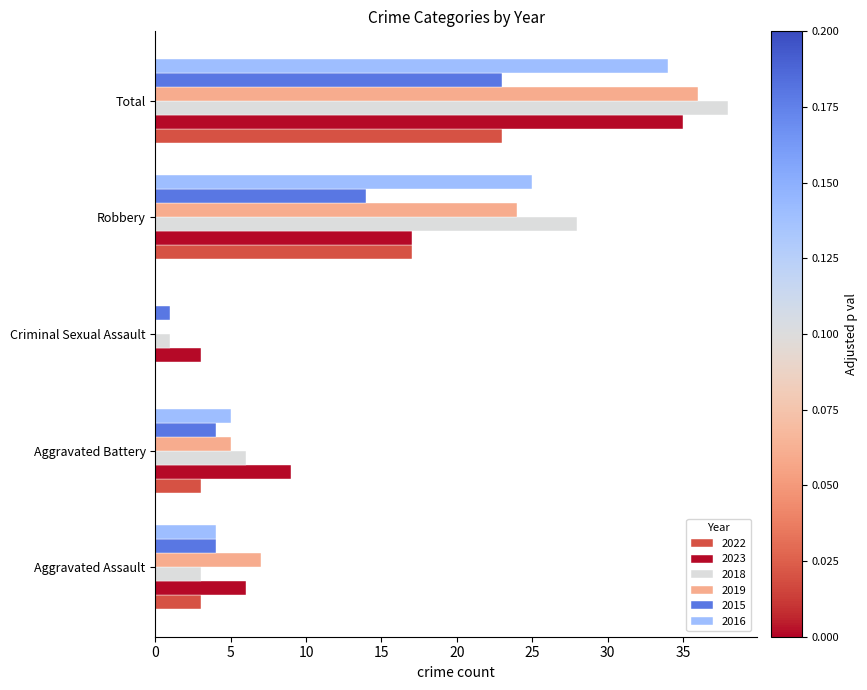

What value does the 2015 series have at Robbery?

14